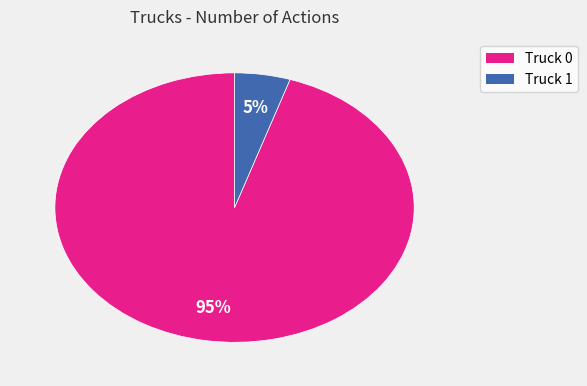

How many segments does this pie chart have?

2